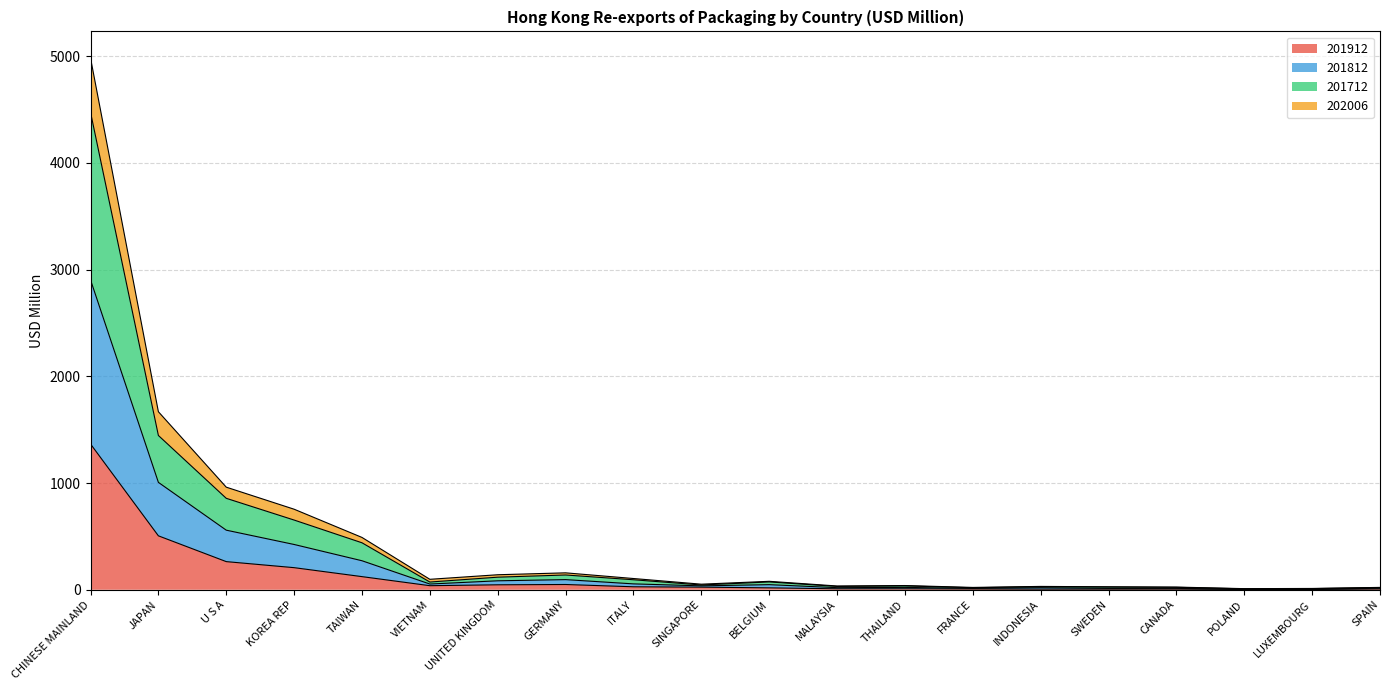

At which category is the sum across all series the highest?

CHINESE MAINLAND